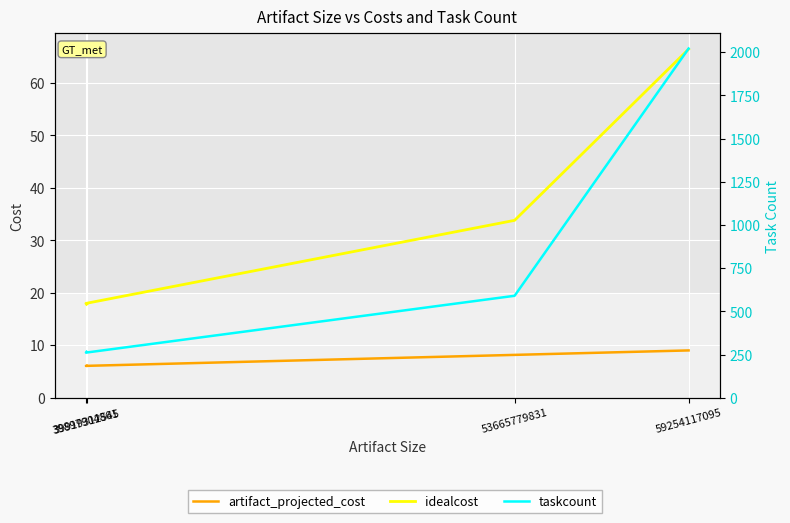

What are all the series names shown in the legend?

artifact_projected_cost, idealcost, taskcount